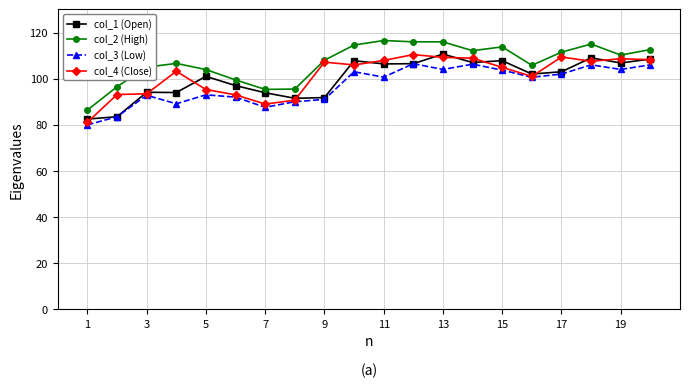

Which series has the largest total across all categories?

col_2 (High)